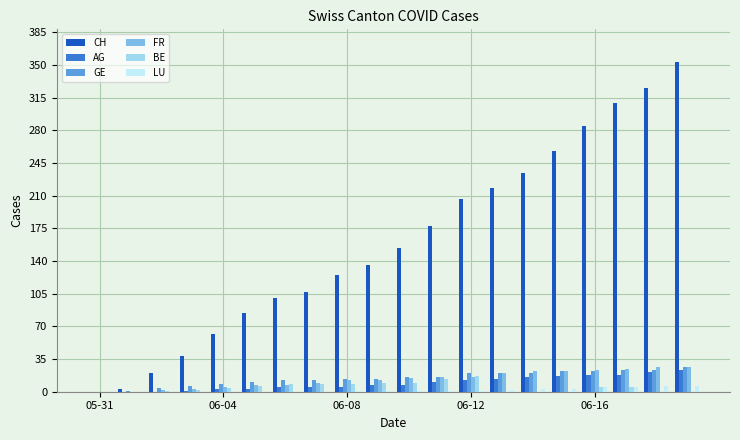

What is the maximum value shown in the chart?

353